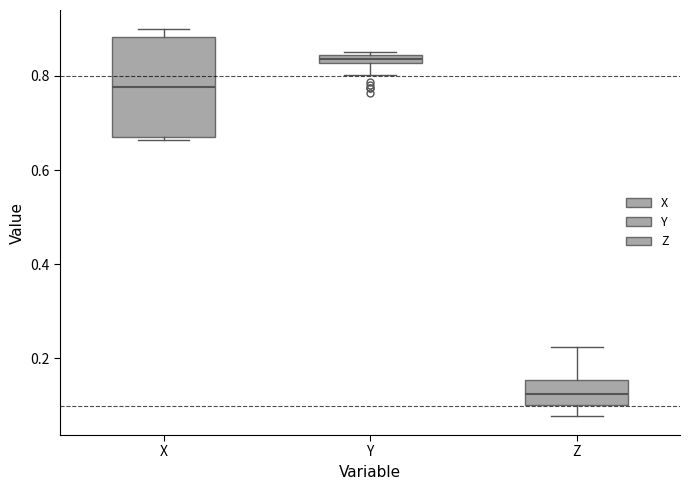

Where is the upper edge of the box for Z on the y-axis? The values are not printed on the chart, so give them approximately, as read against the axis.

0.16